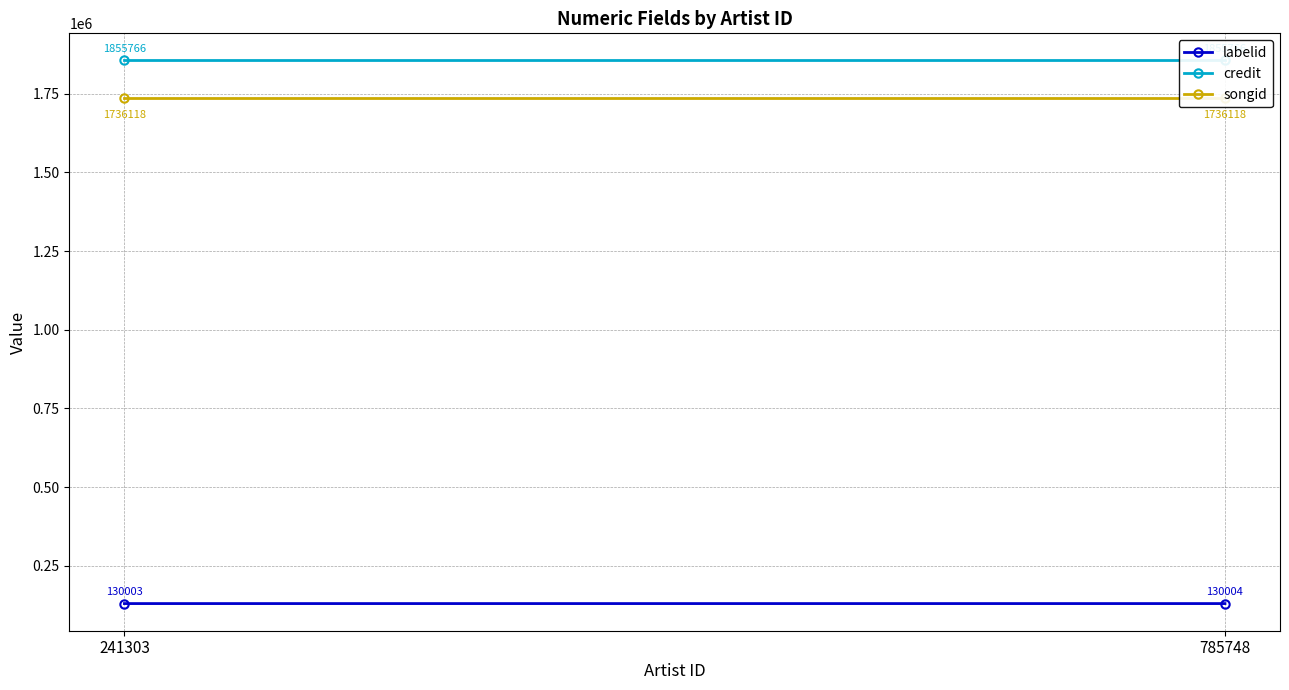

Reading left to right, transcribe all the data shown in this chart.

labelid: 241303=130003	785748=130004
credit: 241303=1855766	785748=1855766
songid: 241303=1736118	785748=1736118